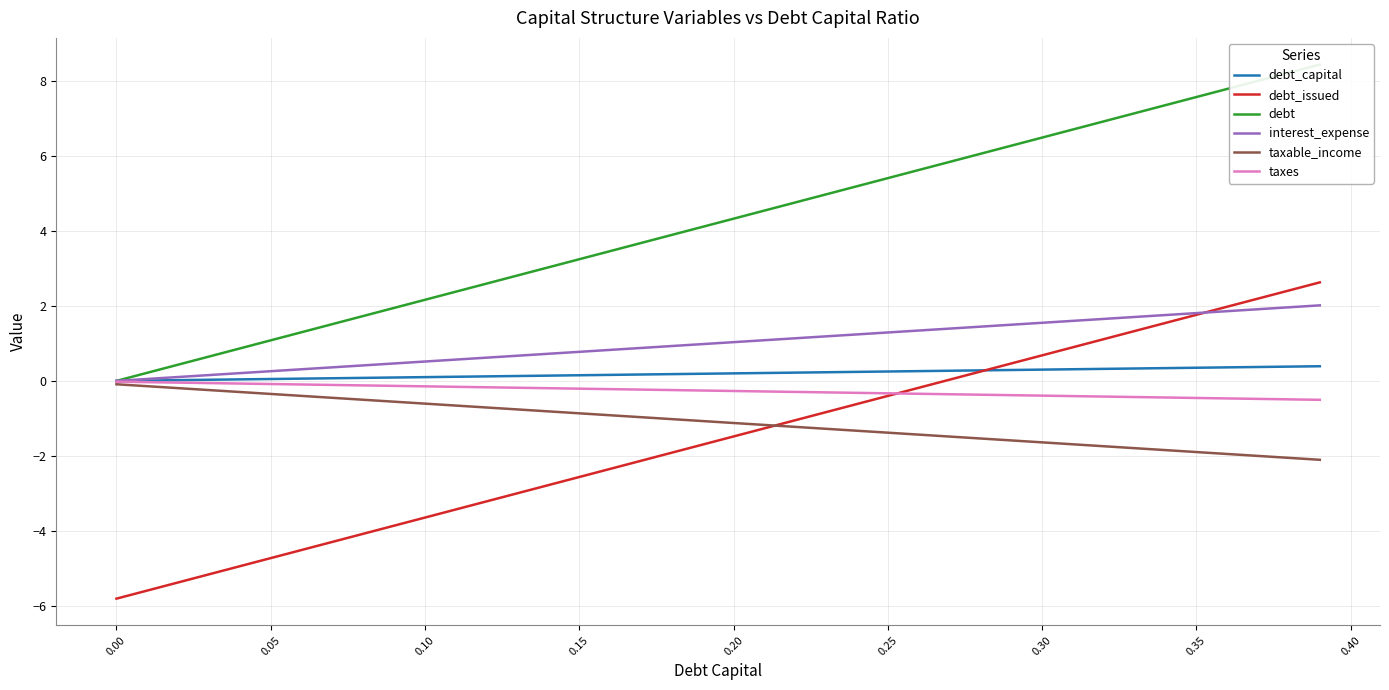

The value of debt_issued at 0.30 is 1.2. True or false?

False